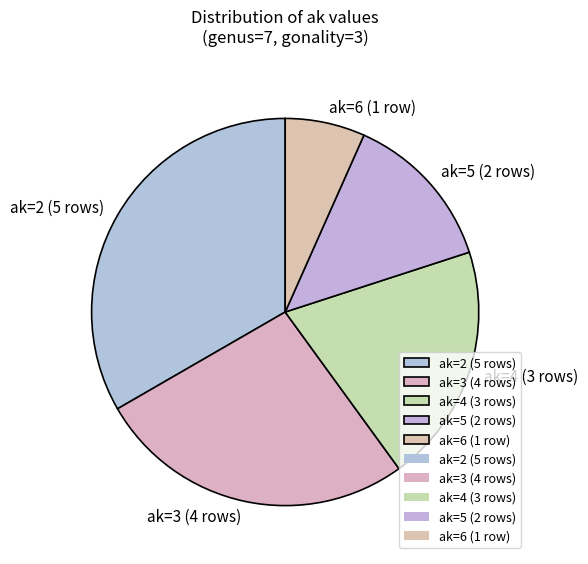

Count the number of slices in the pie.

5